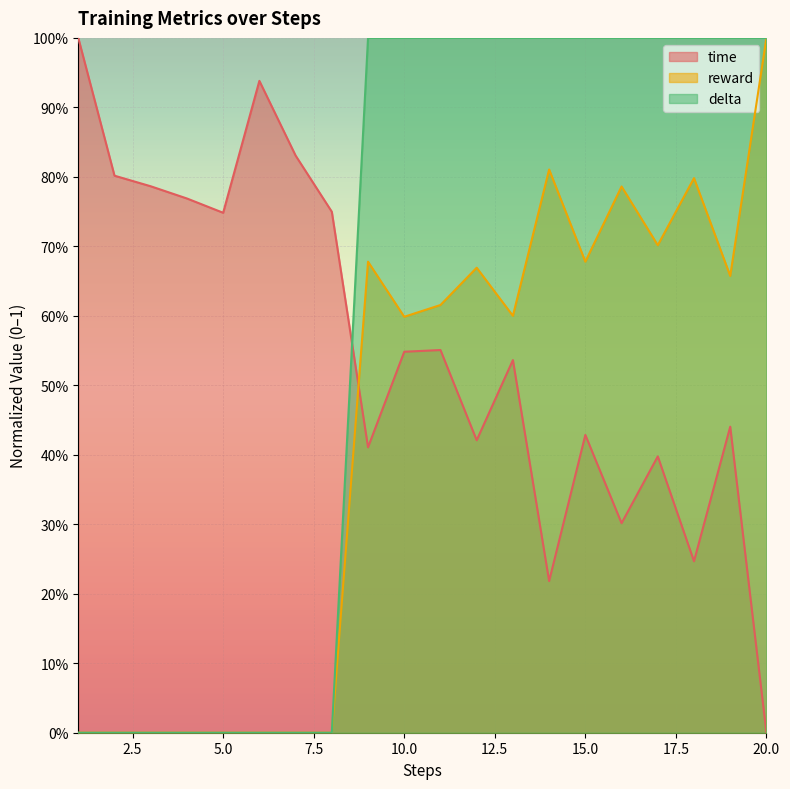

What is the sum of the reward values at 9 and 4?

0.7